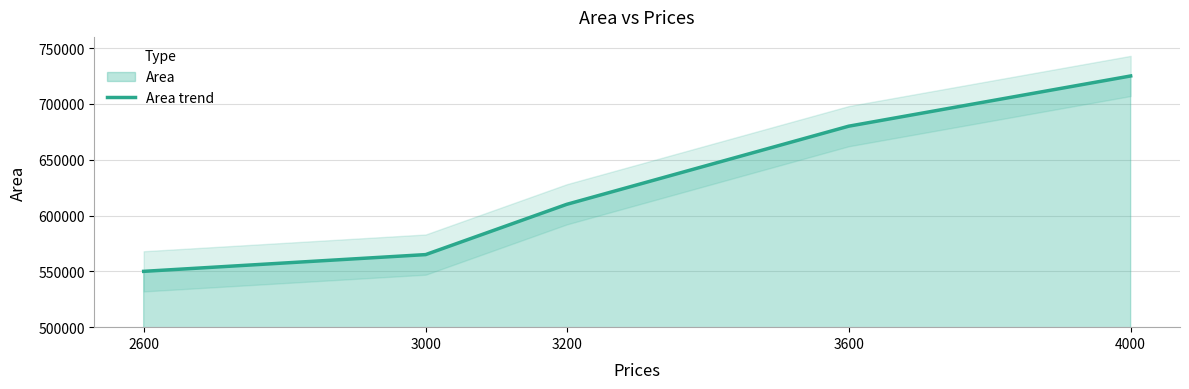

Reading right to left, transcribe all the data shown in this chart.

4000=725000	3600=680000	3200=610000	3000=565000	2600=550000